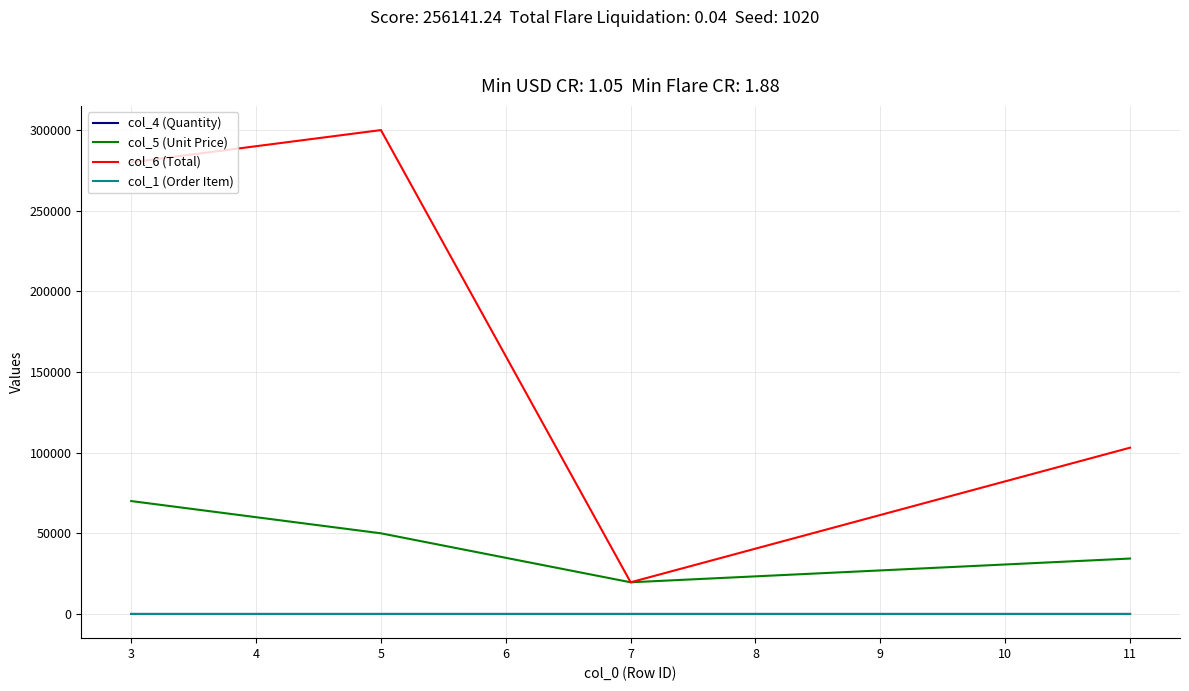

True or false: col_1 (Order Item) and col_6 (Total) cross at least once.

False